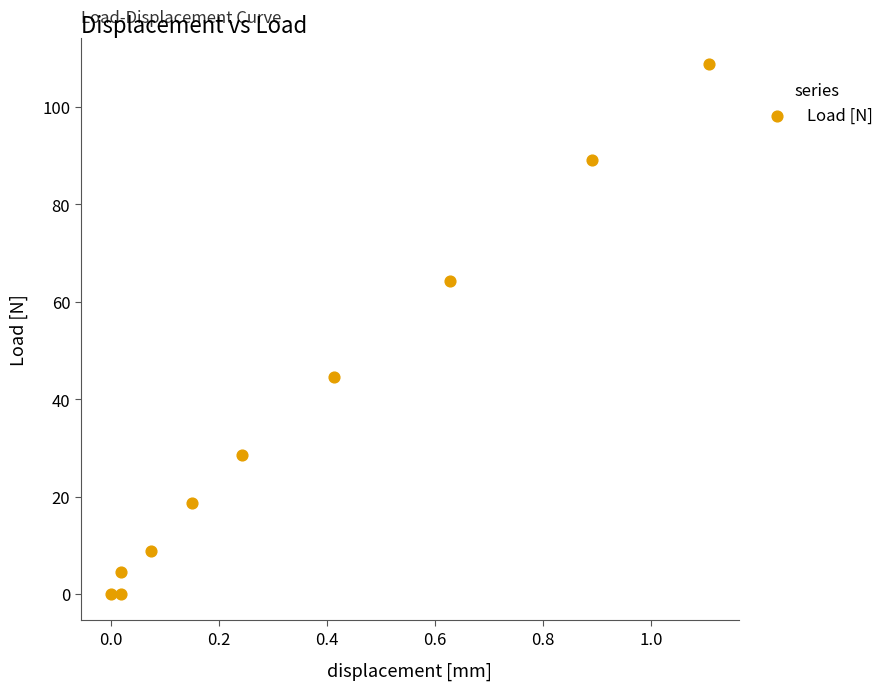

What is the range of X values (max minus min)?

1.1